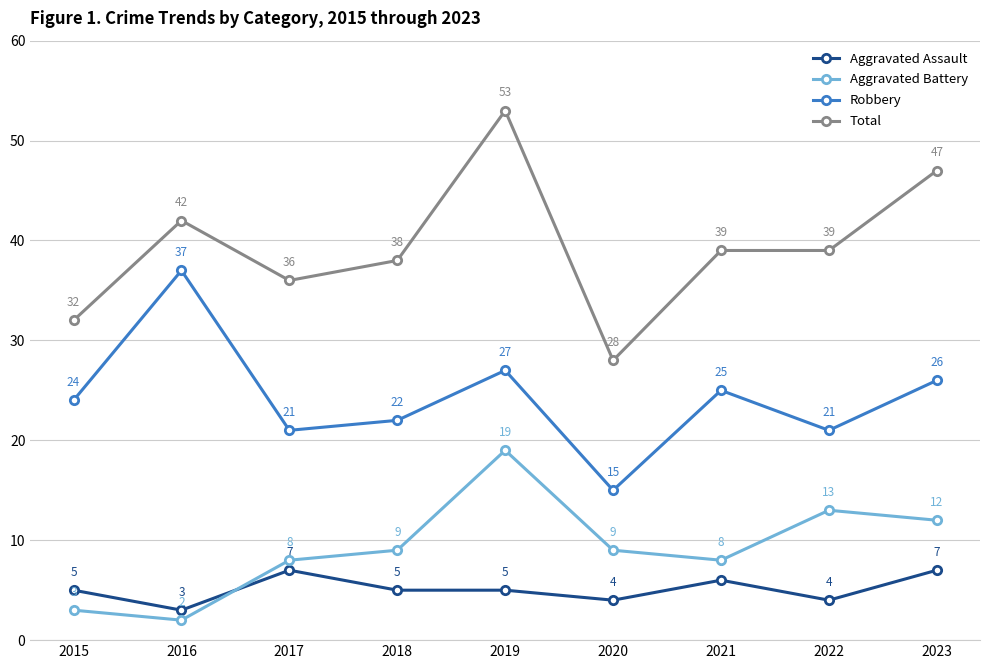

At which category does Aggravated Battery reach its first local valley?

2016